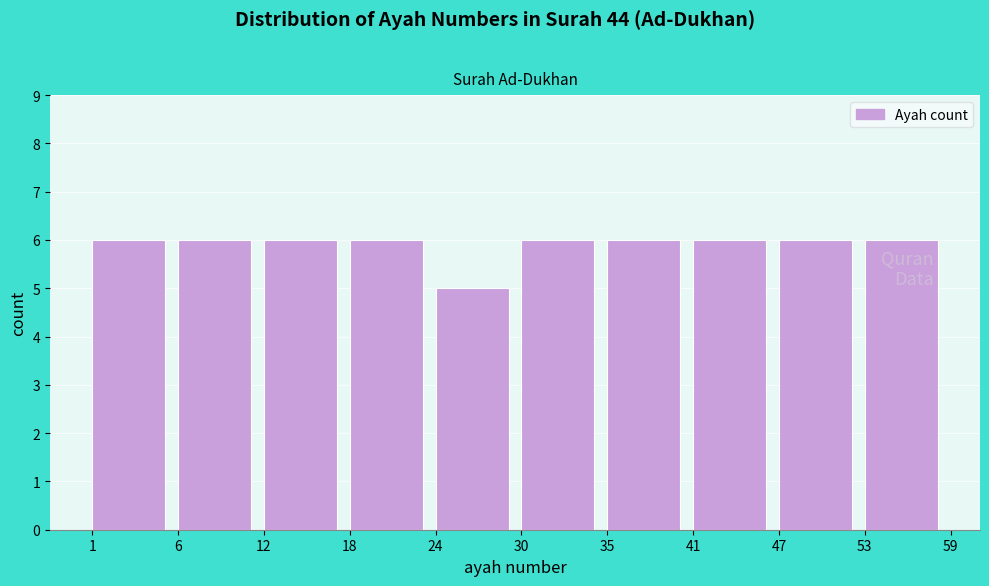

Reading left to right, extract all data points from this chart.

1=6	6=6	12=6	18=6	24=5	30=6	35=6	41=6	47=6	53=6